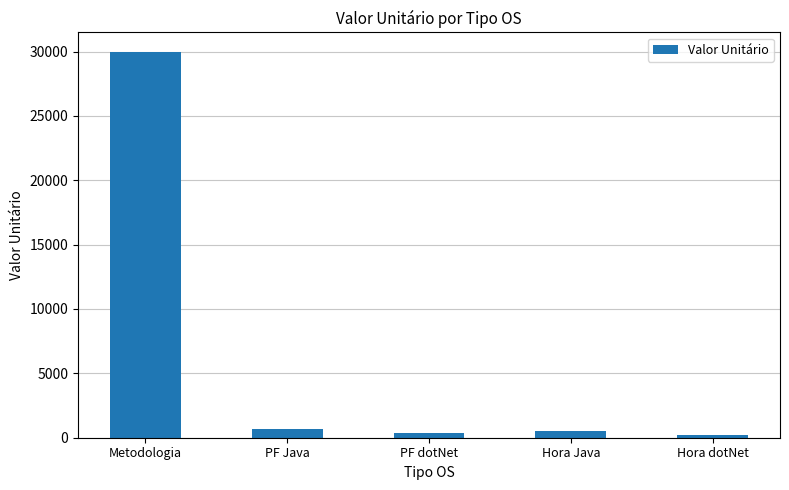

Approximately how many times larger is the value at PF Java compared to PF dotNet?

2.1